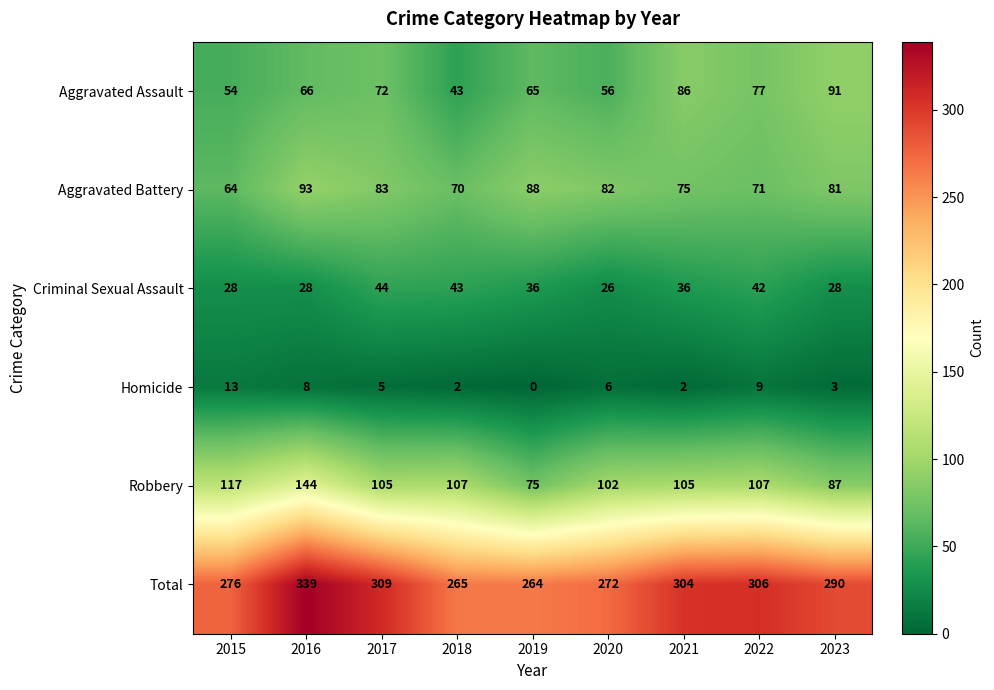

At how many categories does at least one series exceed 247?

9